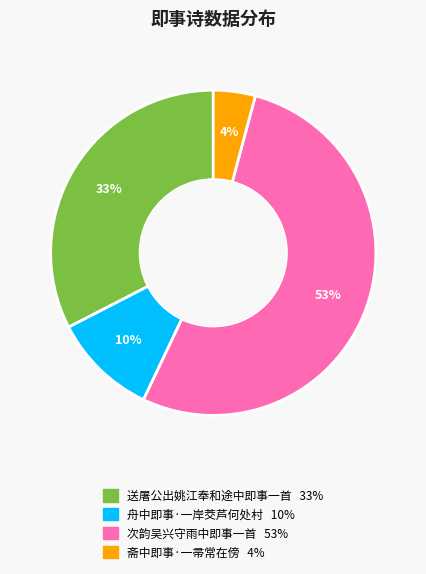

Combined, do 舟中即事·一岸茭芦何处村 and 次韵吴兴守雨中即事一首 account for over 50%?

Yes